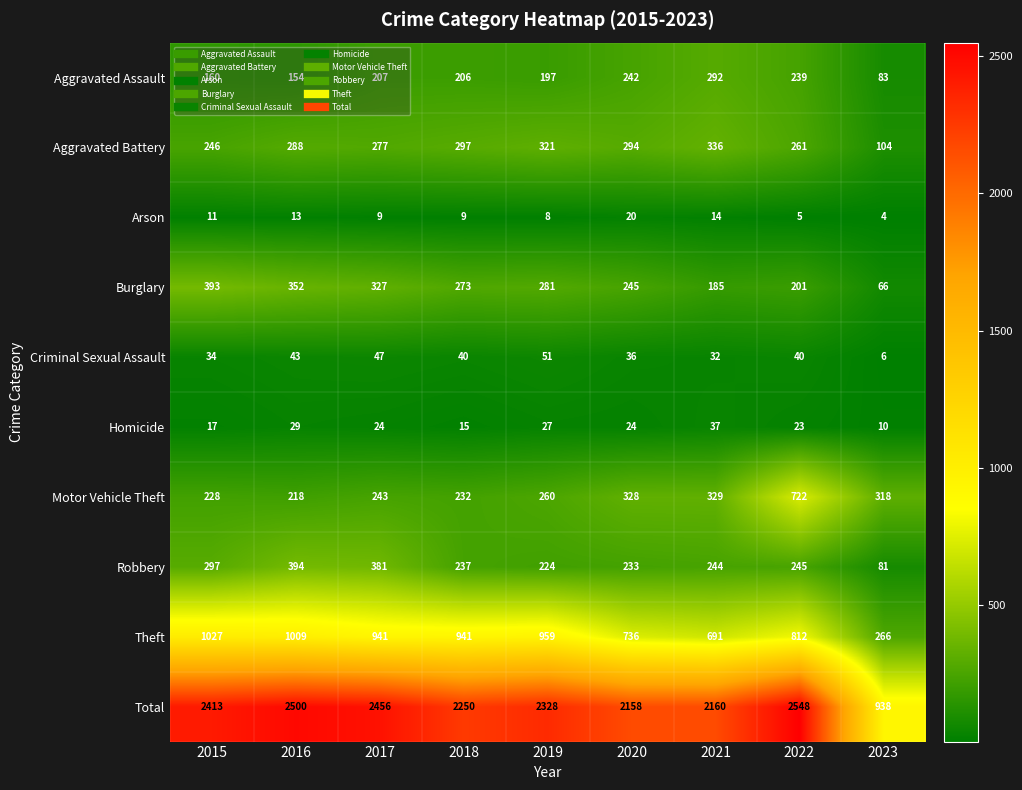

What is the minimum value shown in the chart?

4